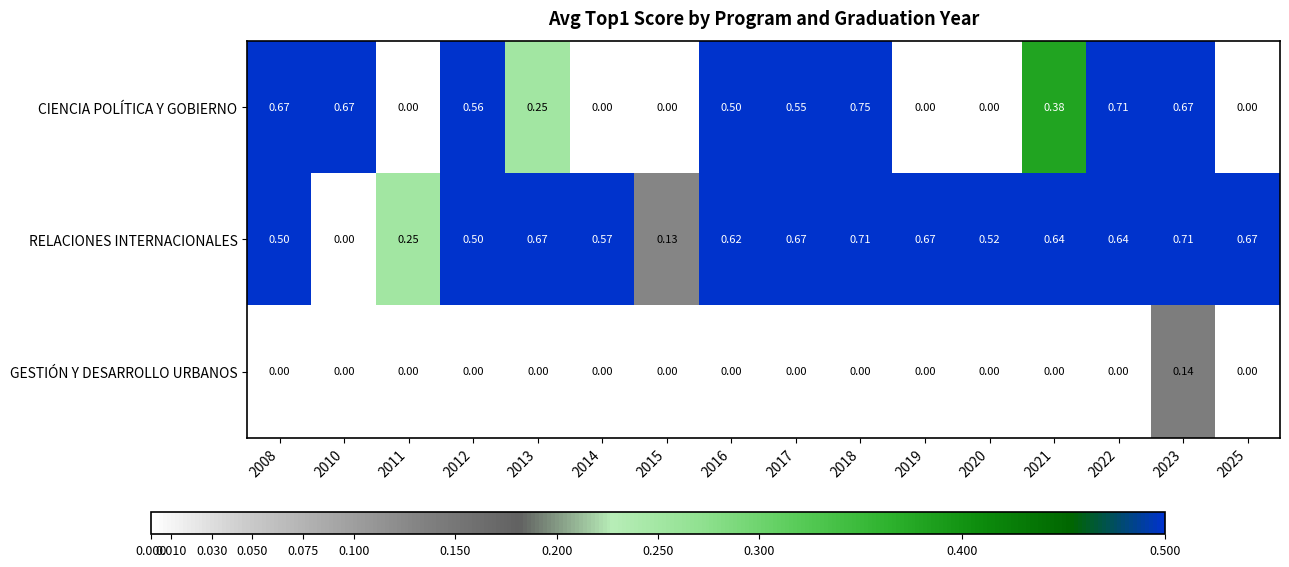

Which series has the largest total across all categories?

RELACIONES INTERNACIONALES